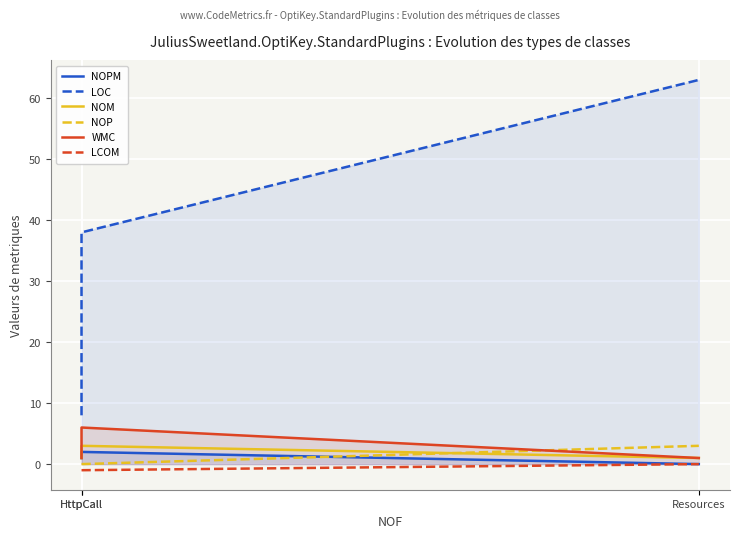

Is it true that LOC equals 31 at Resources?

False